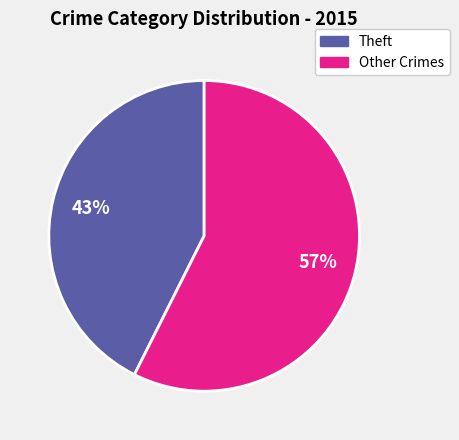

To the nearest percent, what is the average slice percentage?

50%